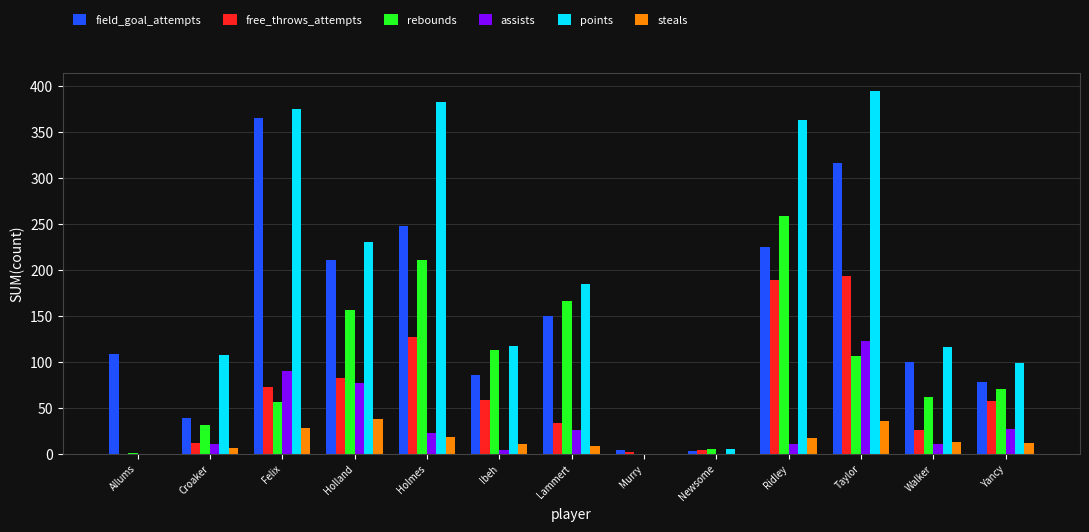

True or false: field_goal_attempts has a value of 150 at Lammert.

True